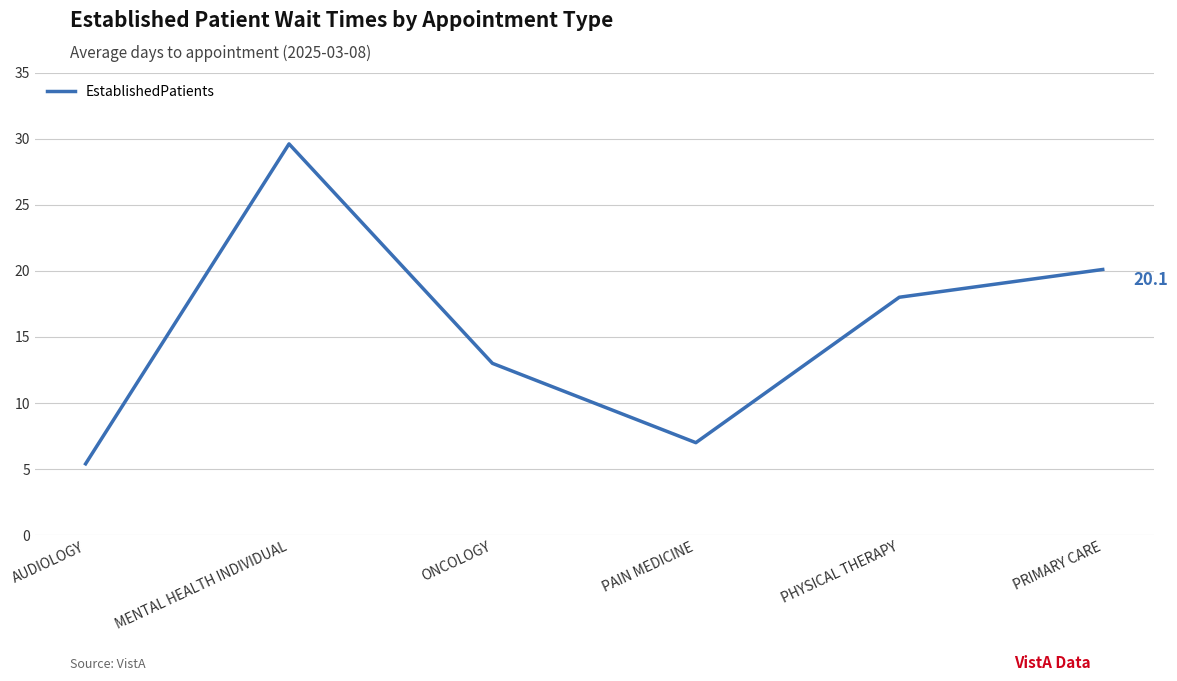

Reading right to left, list all the values displayed in this chart.

PRIMARY CARE=20.1	PHYSICAL THERAPY=18.0	PAIN MEDICINE=7.0	ONCOLOGY=13.0	MENTAL HEALTH INDIVIDUAL=29.6	AUDIOLOGY=5.4